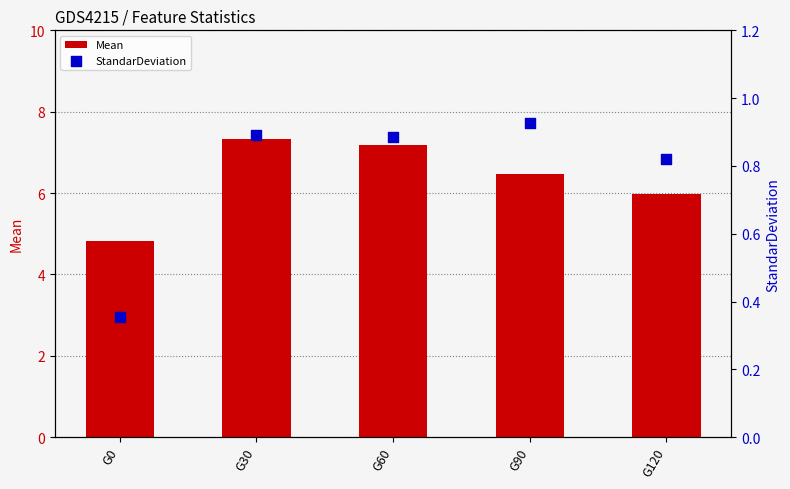

What are all the series names shown in the legend?

Mean, StandarDeviation